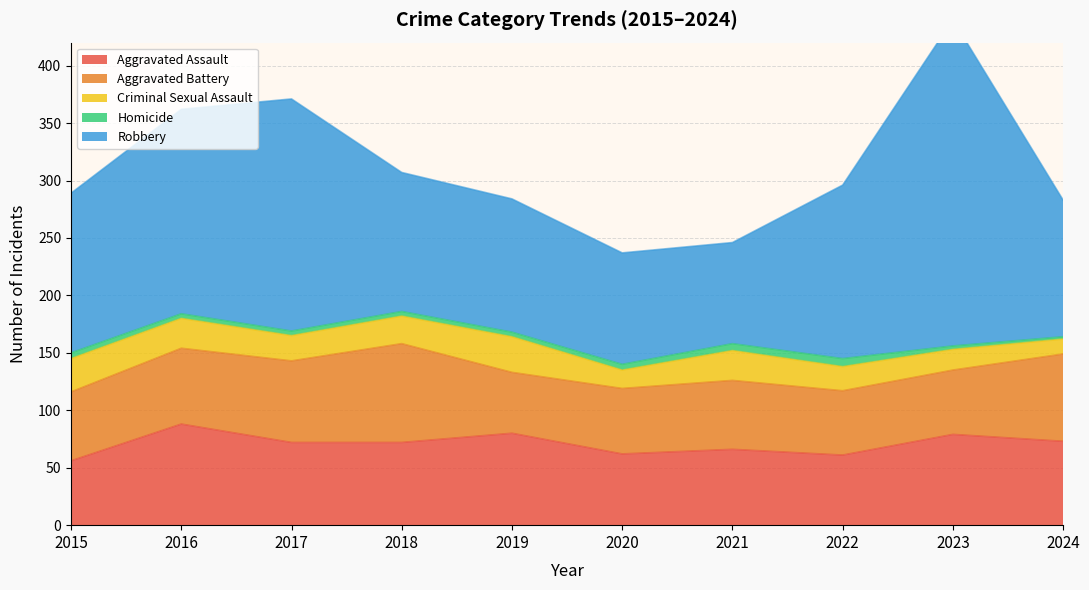

At which category does the chart reach its peak across all series?

2023